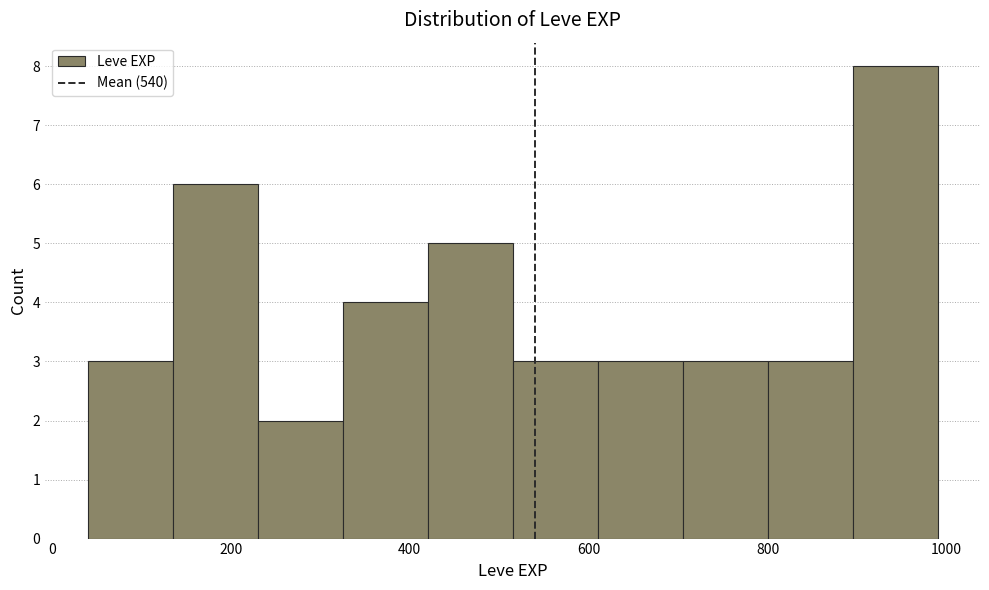

Reading left to right, list every bar in this chart as the range it spans on the x-axis followed by its height. Neither the bar edges nor the heights are printed on the chart, so give them approximately, as read against the axes.

40 to 135: 3
135 to 230: 6
230 to 325: 2
325 to 420: 4
420 to 515: 5
515 to 610: 3
610 to 705: 3
705 to 800: 3
800 to 895: 3
895 to 990: 8